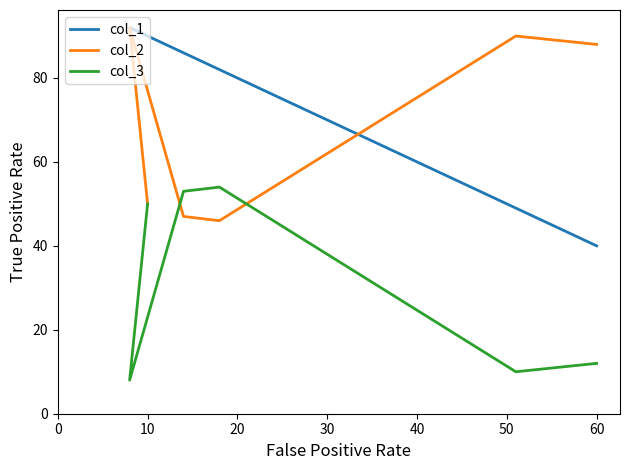

Where do col_1 and col_2 first cross each other?

30 and 40